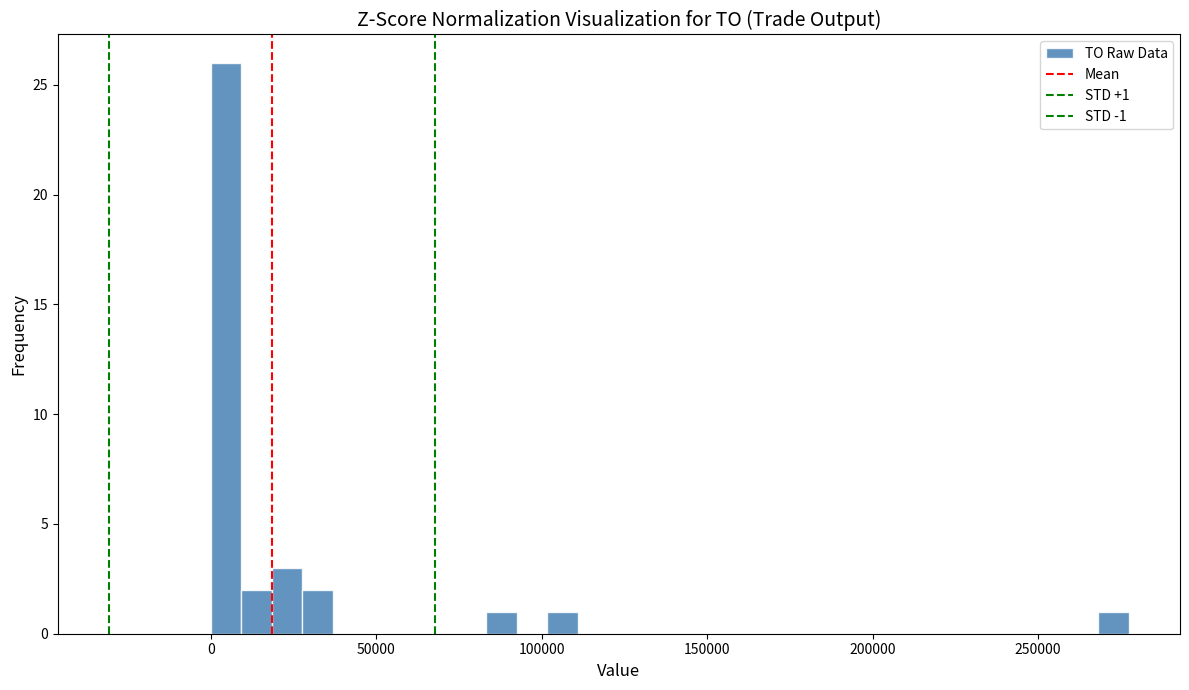

Around what value on the x-axis is the tallest bar? Give the approximate position of its centre, as read against the axis.

5000